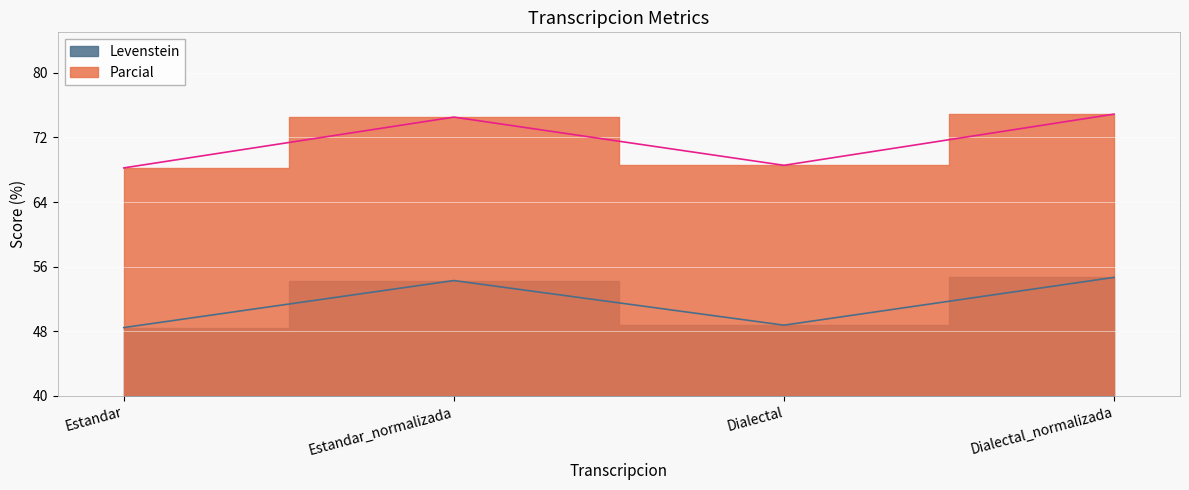

What are all the series names shown in the legend?

Levenstein, Parcial